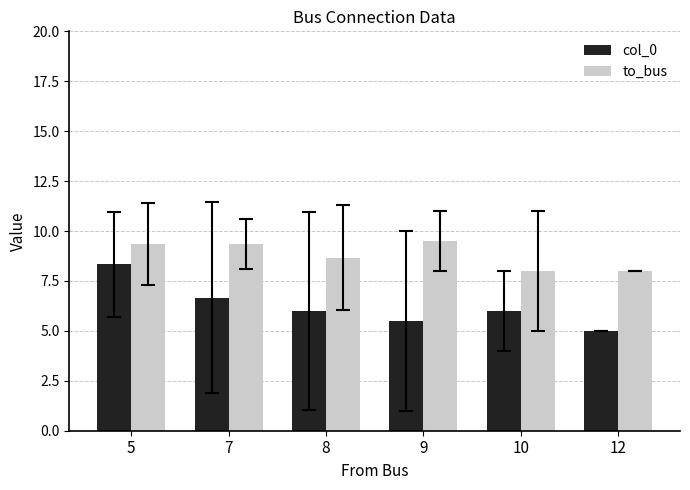

Rank the series by their average value, from lowest to highest.

col_0, to_bus